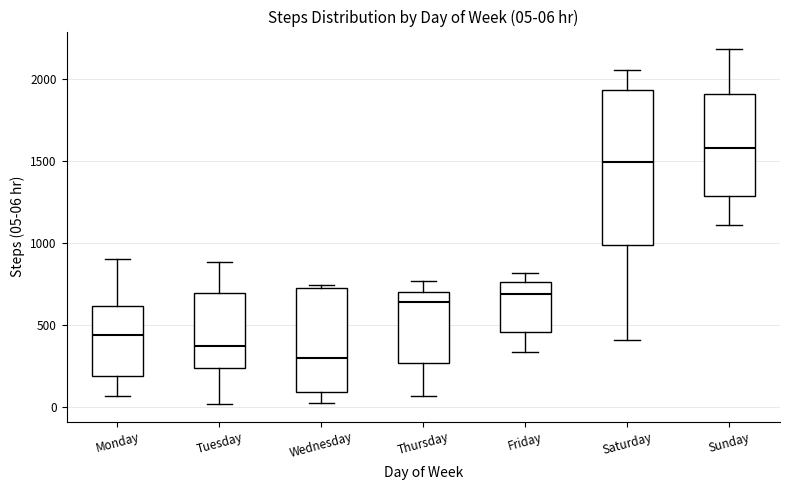

Comparing the boxes themselves (not the whiskers), which one is the tallest?

Saturday